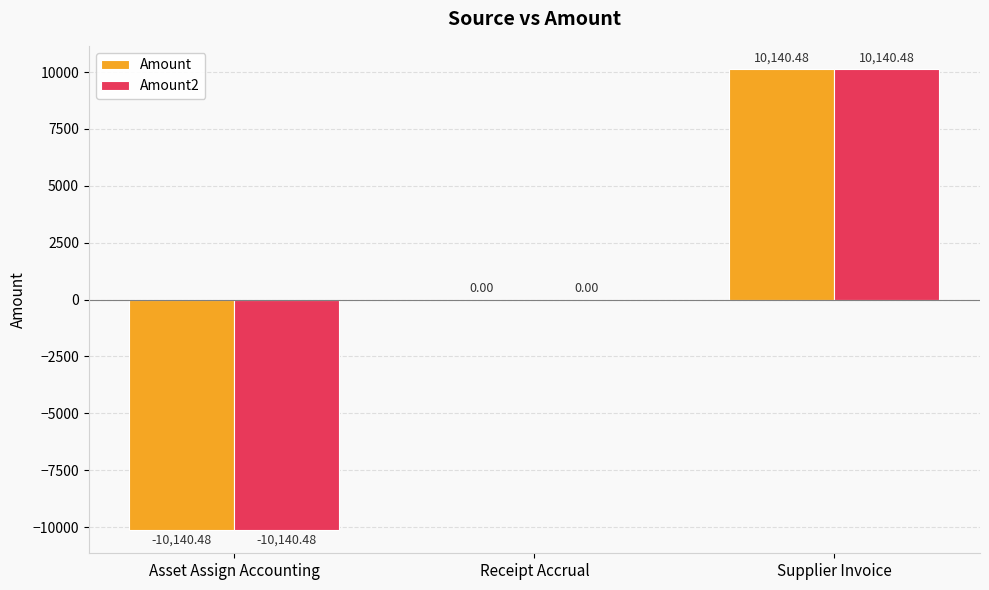

At which category is the sum across all series the highest?

Supplier Invoice